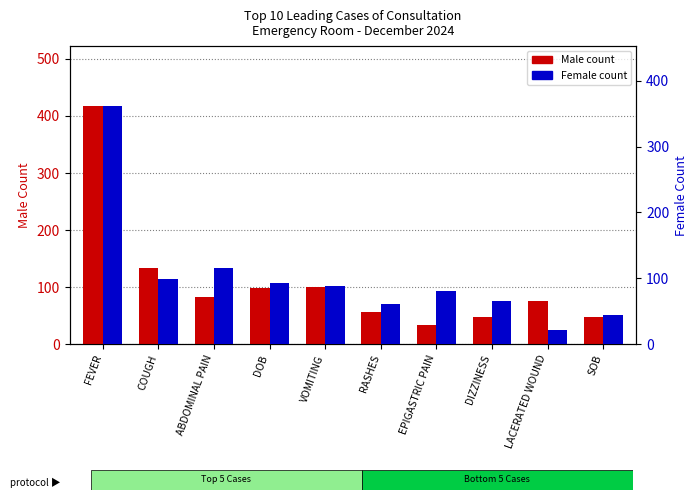

How many bars are there in total?

20